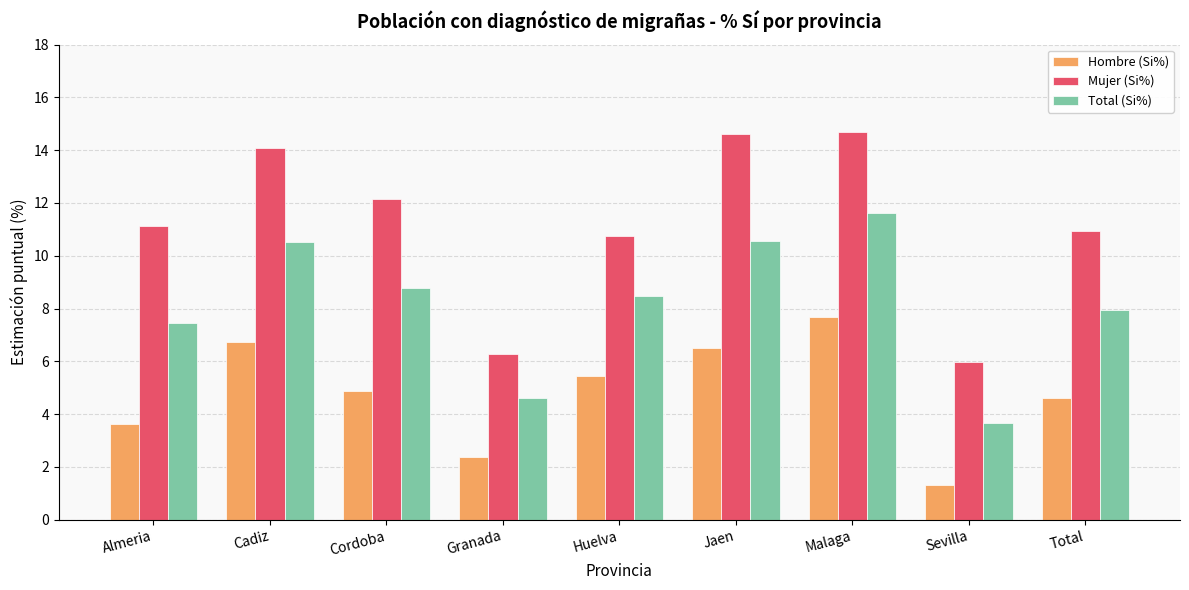

What is the average value of the Hombre (Si%) series?

4.8